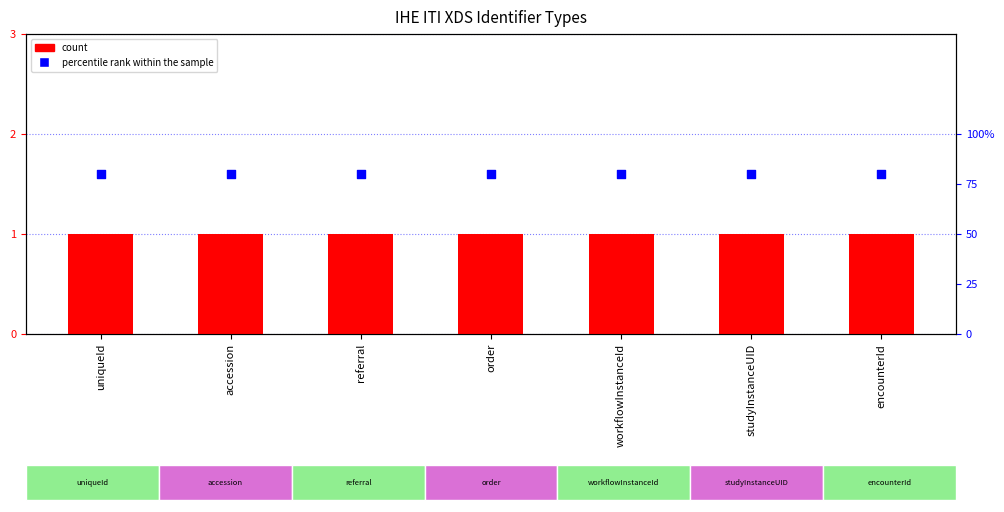

Which series has the widest spread of Y values?

count